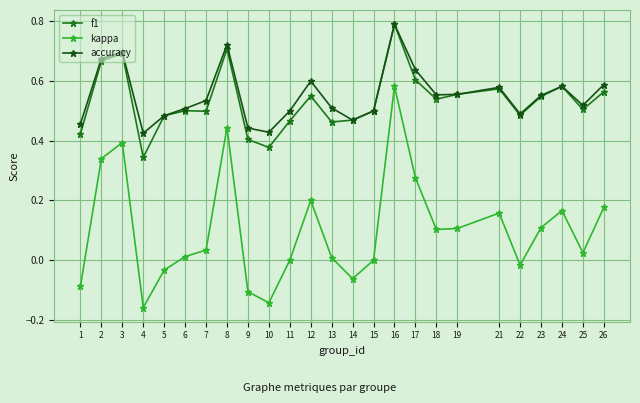

At which label does f1 reach its minimum?

4